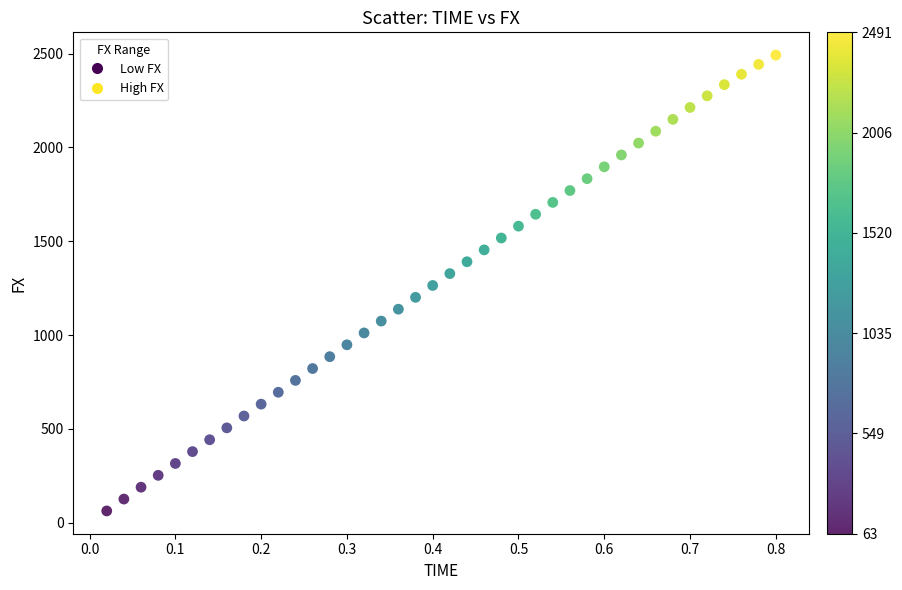

What is the range of Y values (max minus min)?

2428.2